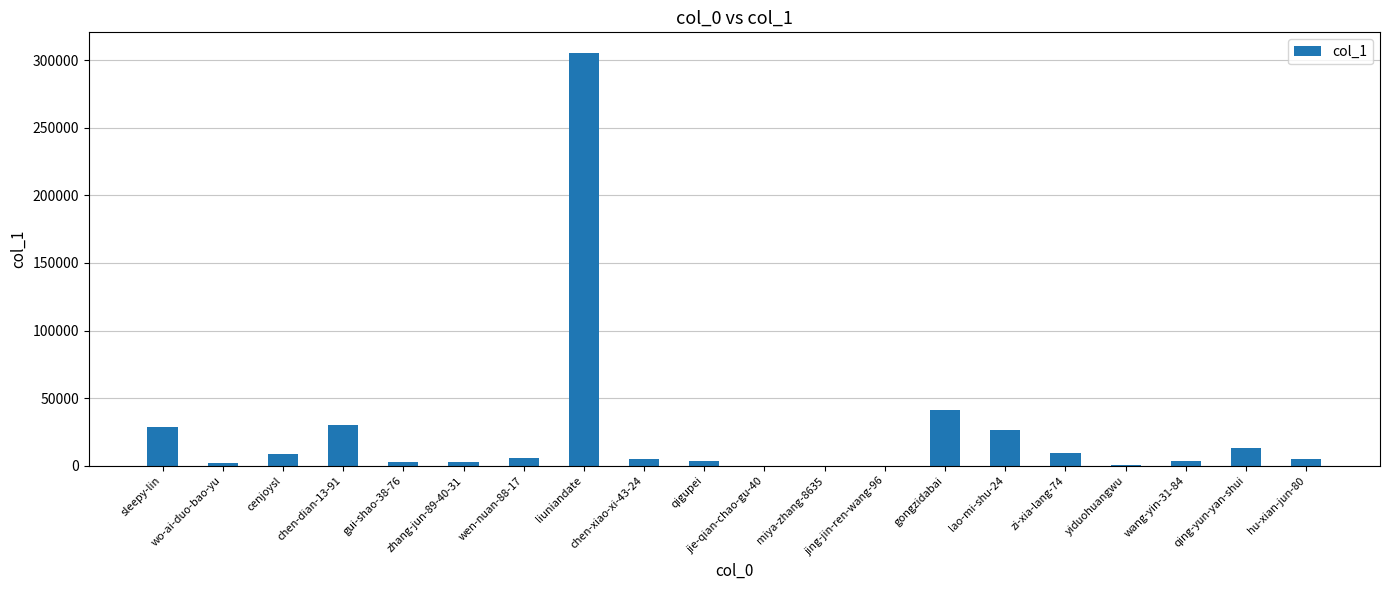

Between lao-mi-shu-24 and cenjoysl, which is larger?

lao-mi-shu-24